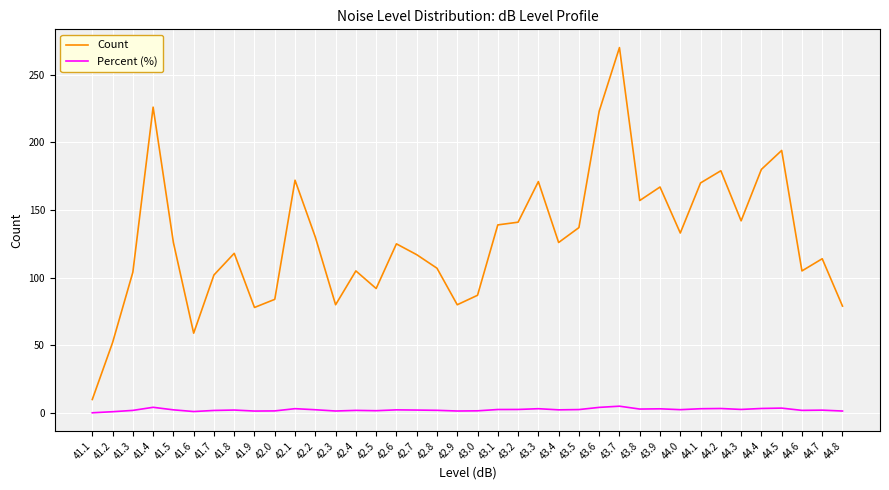

Is it true that Percent (%) equals 2.1 at 44.7?

True